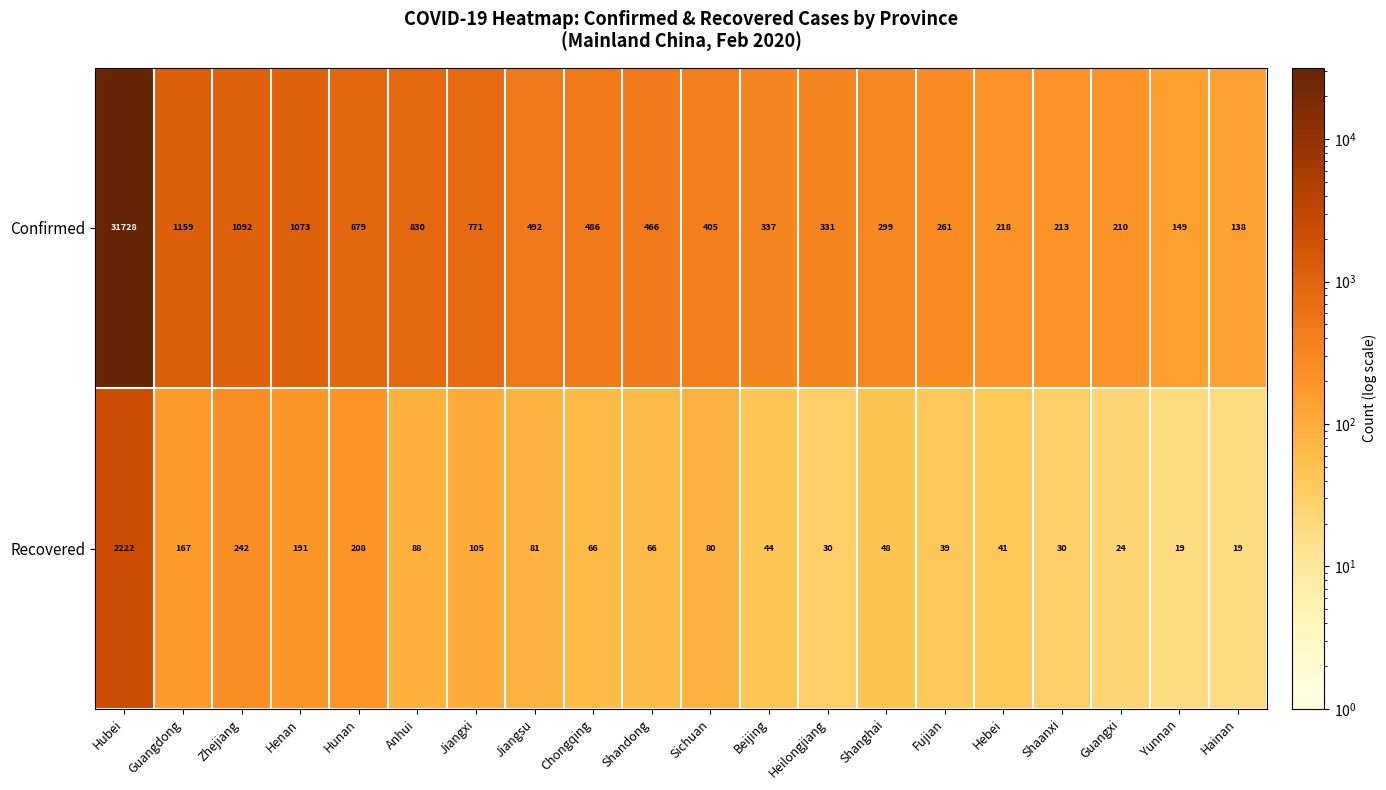

The Confirmed series shows 331 at Heilongjiang. True or false?

True